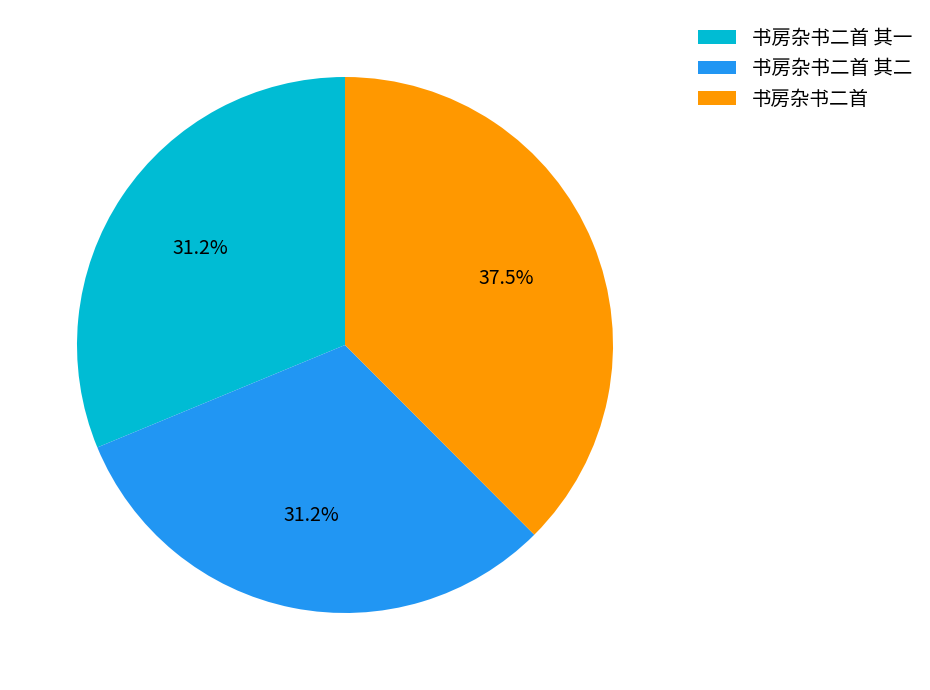

Does 书房杂书二首 其二 represent more than half of the total?

No